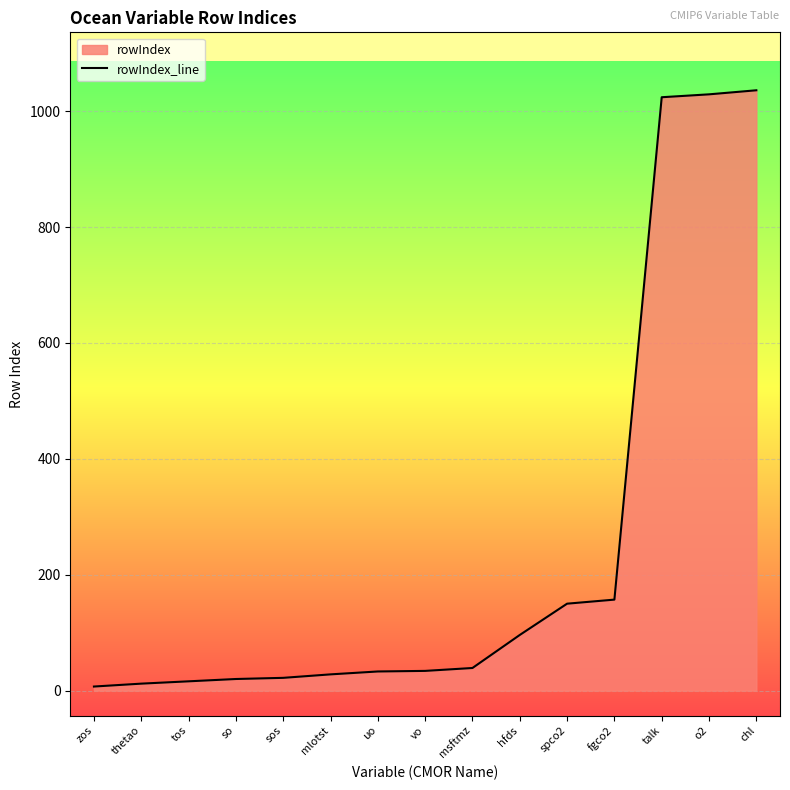

What is the difference between the values at vo and thetao?

22